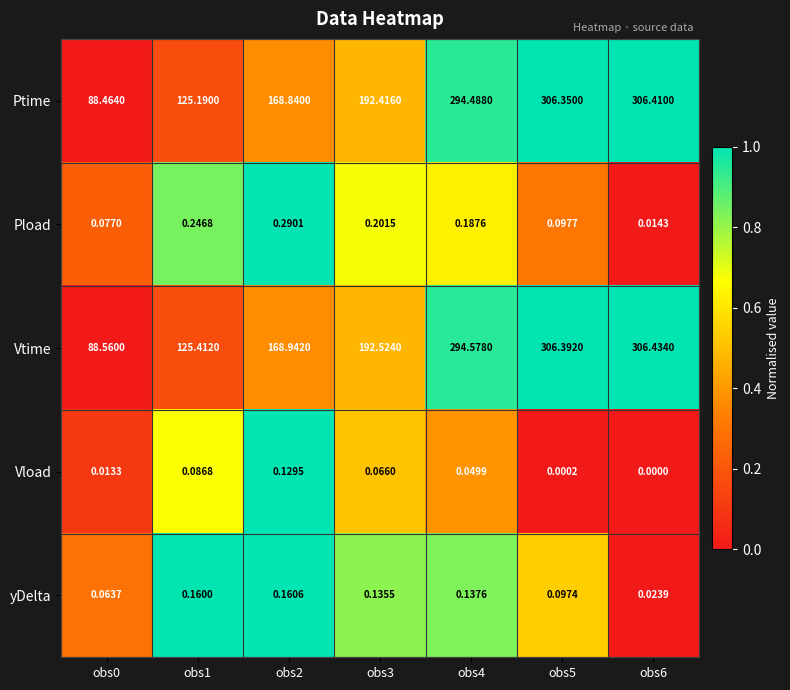

Which series has the widest spread of values?

Ptime